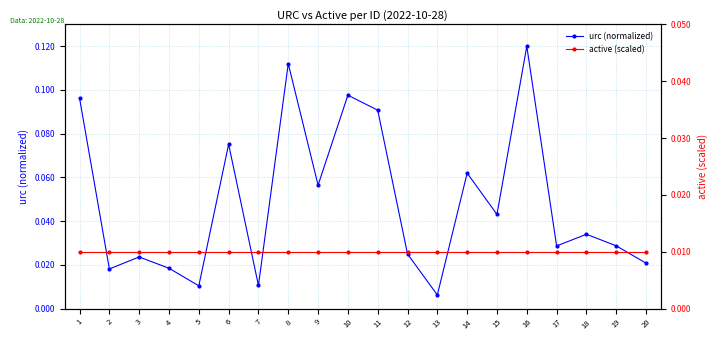

What is the total value across all series at 11?

0.1